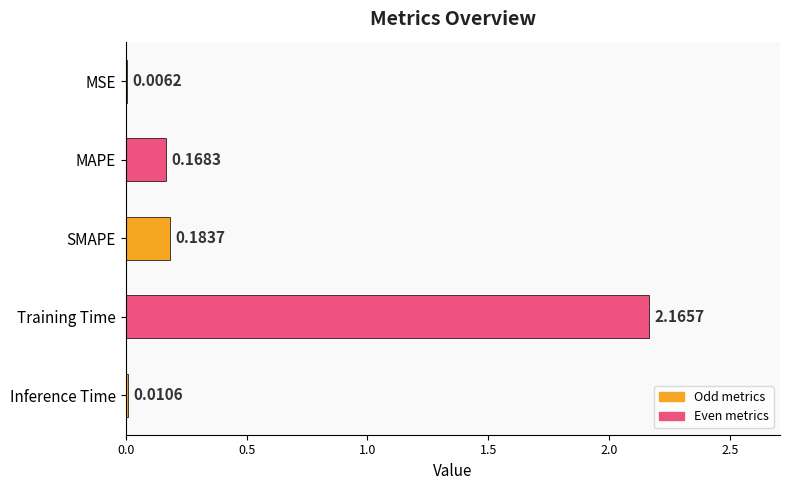

What is the sum of all values?

2.5